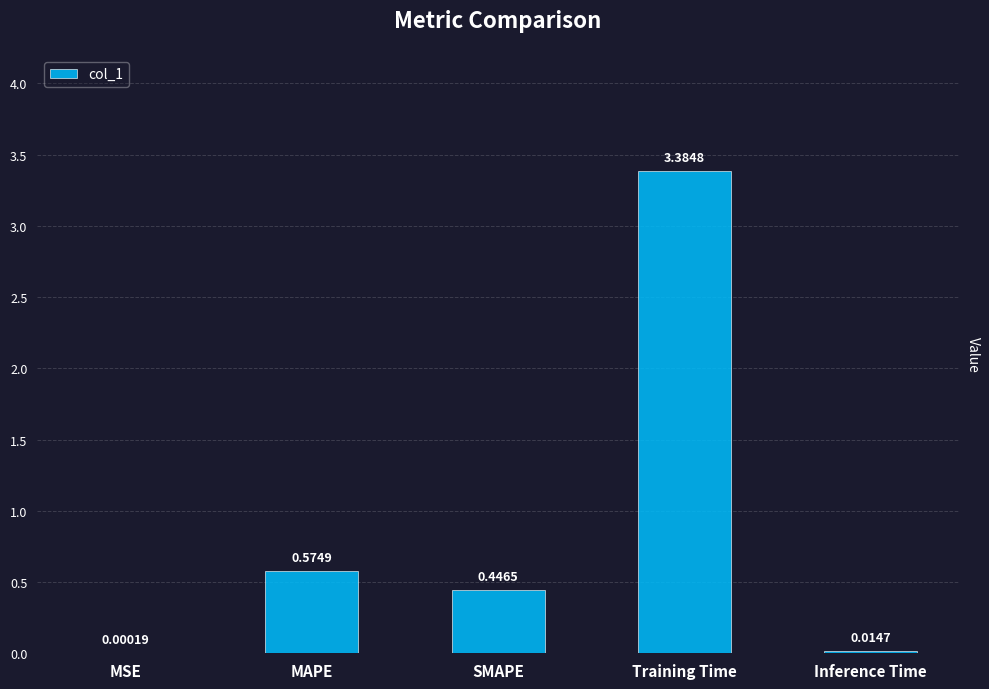

What is the average value?

0.9